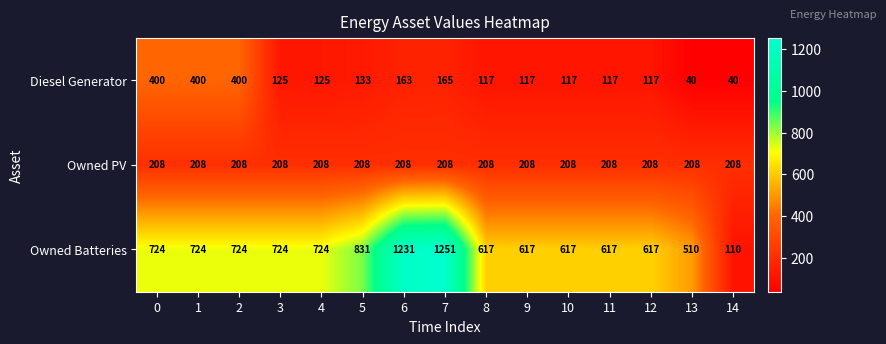

At which category does the chart reach its peak across all series?

7